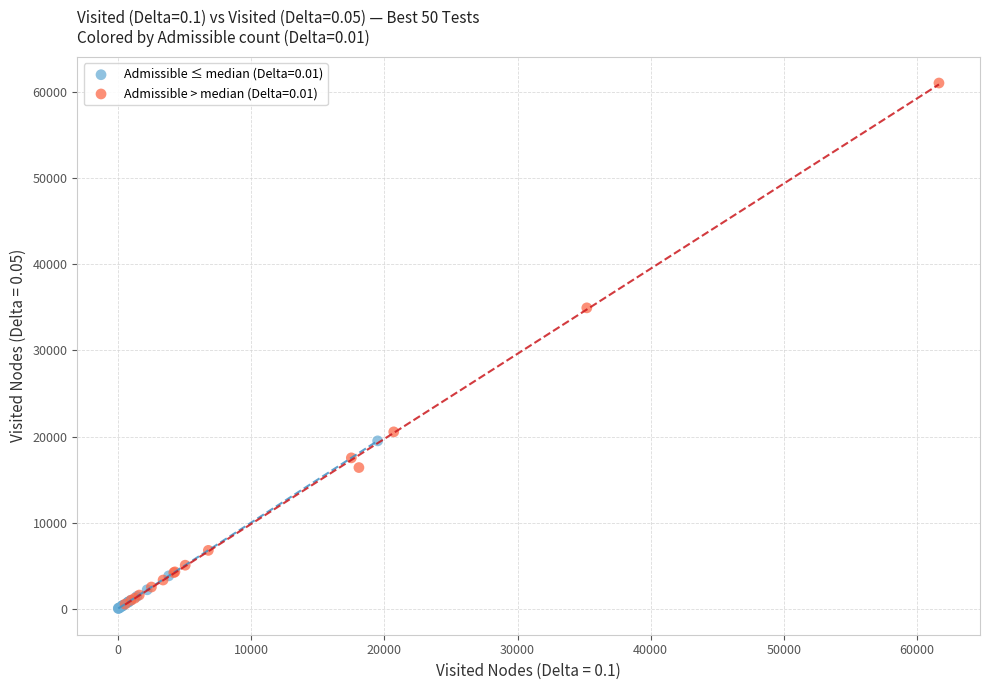

Which series reaches the maximum Y coordinate?

Admissible > median (Delta=0.01)